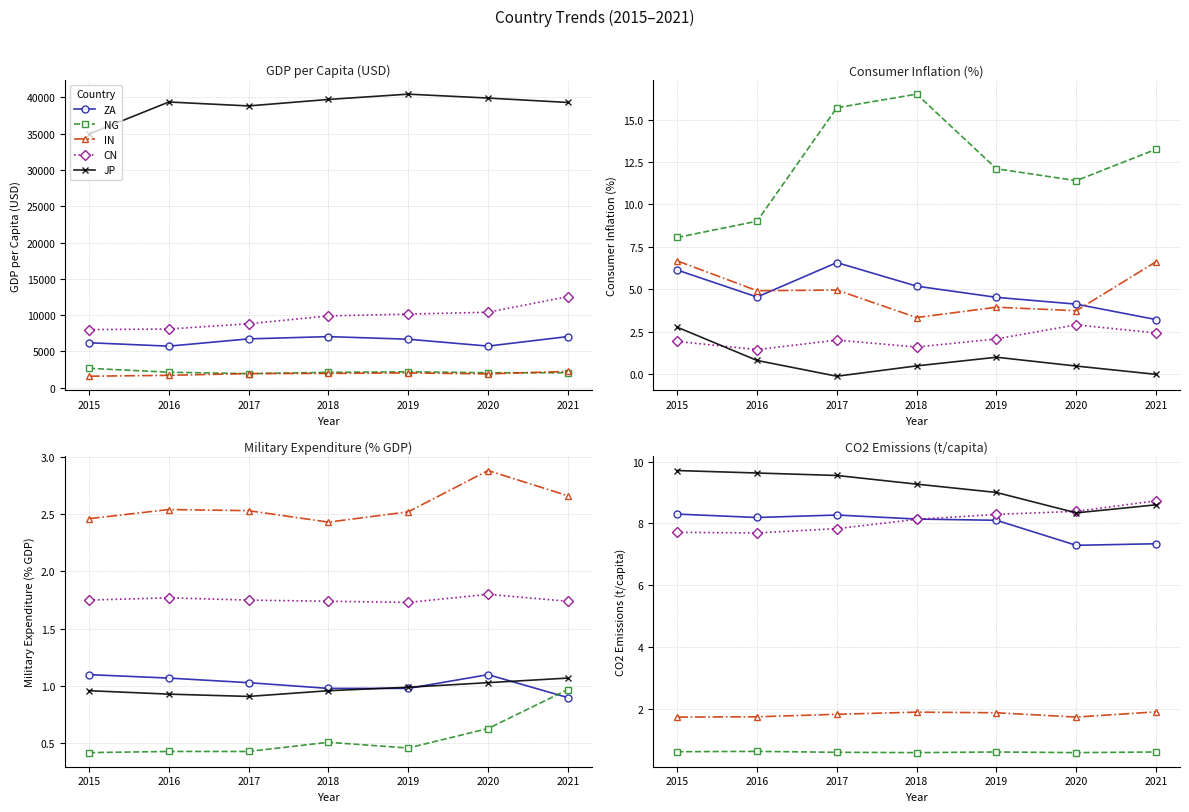

True or false: IN and JP cross at least once.

False